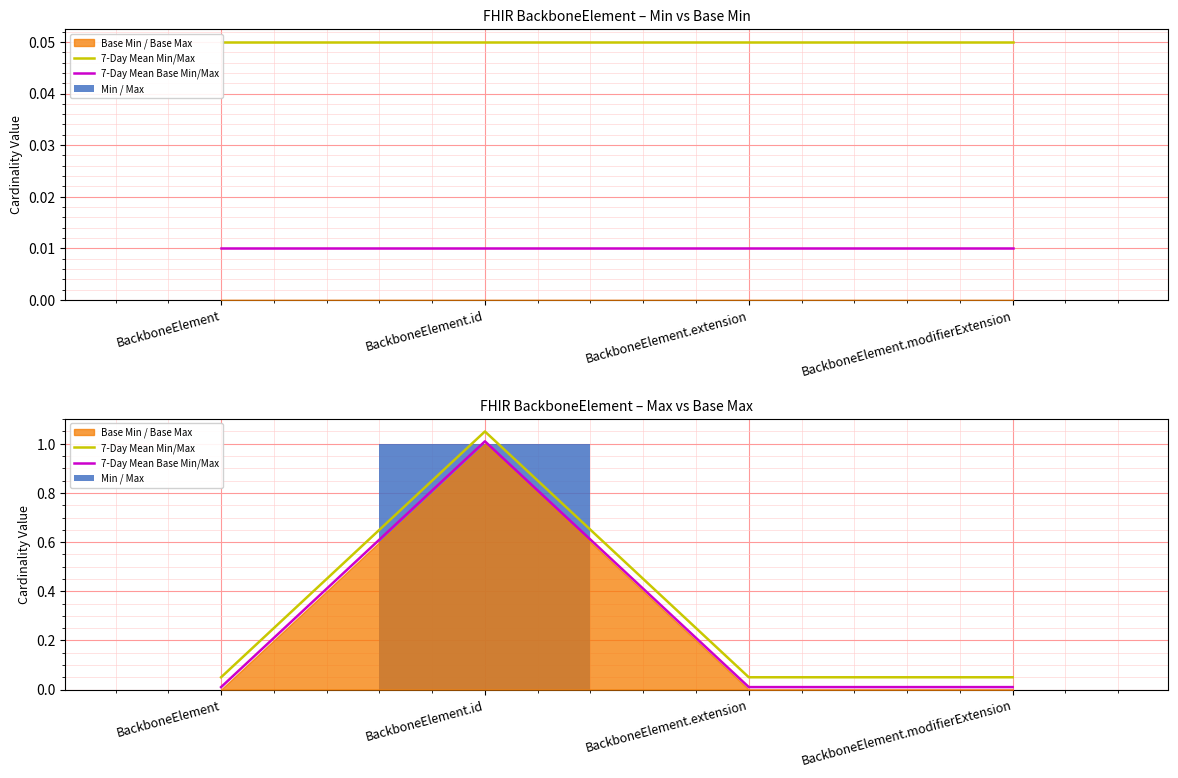

What is the total value across all series at BackboneElement?

0.1